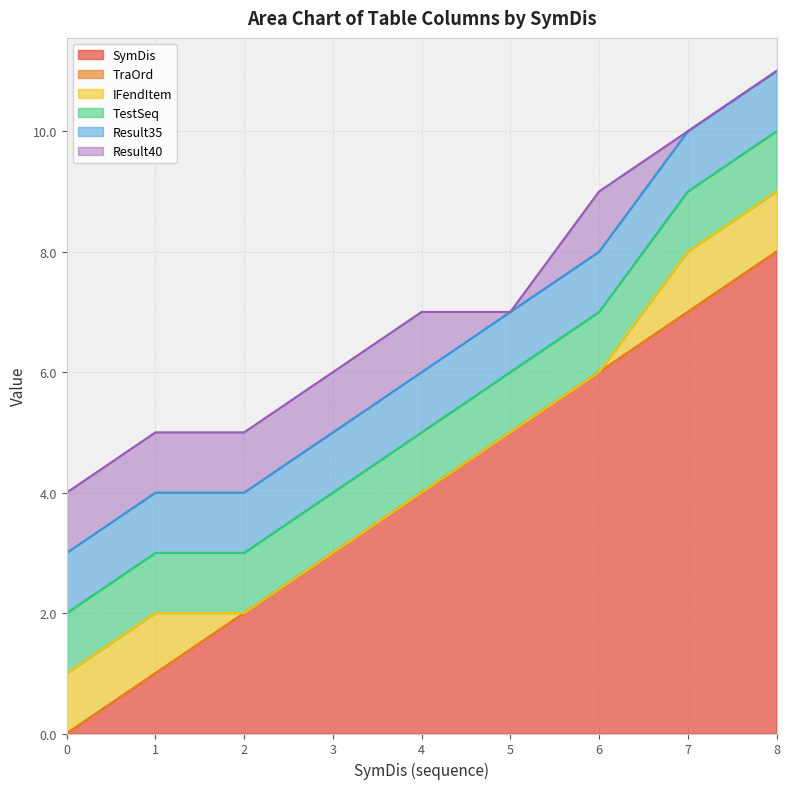

Does the chart have visible grid lines?

Yes